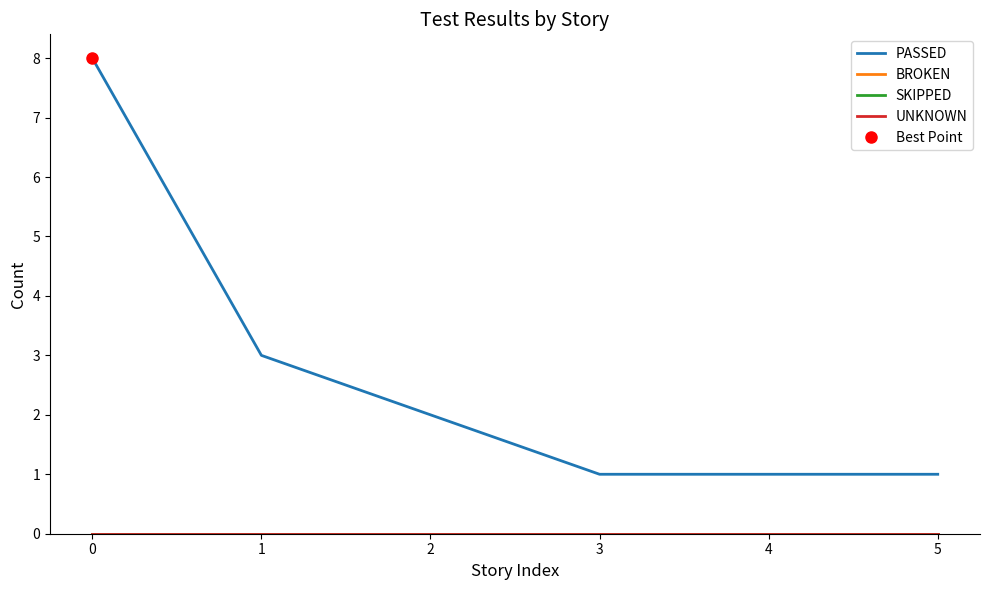

True or false: PASSED has a value of 1 at 3.

True